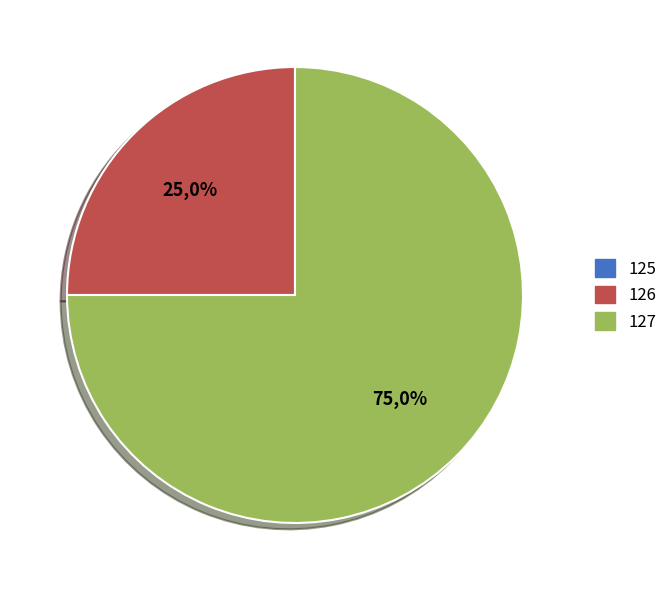

Which slice represents more than half of the pie?

127